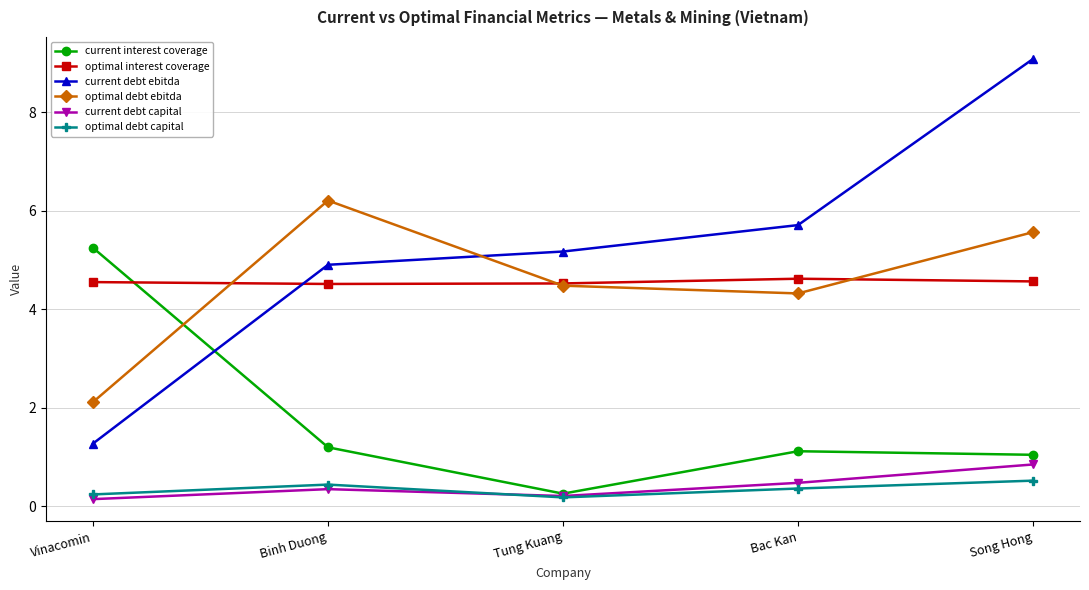

What is the average value of the optimal debt capital series?

0.3